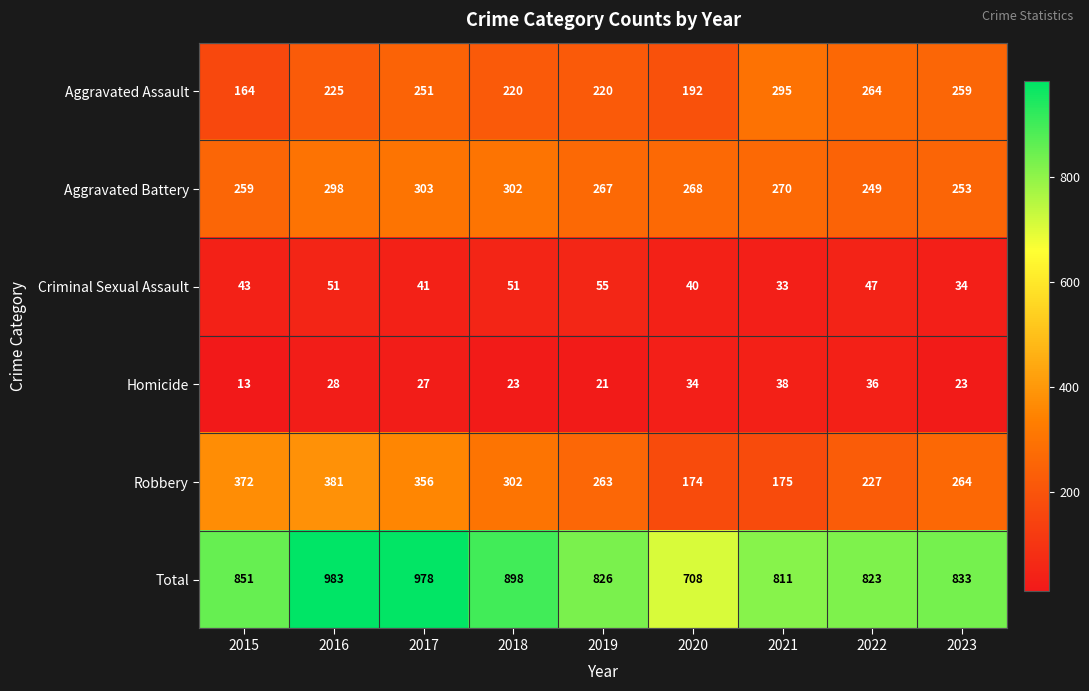

What is the average value of the Aggravated Assault series?

232